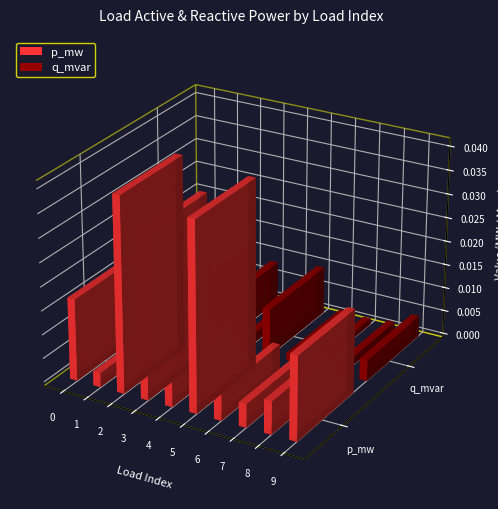

How many bars are there in each group?

2